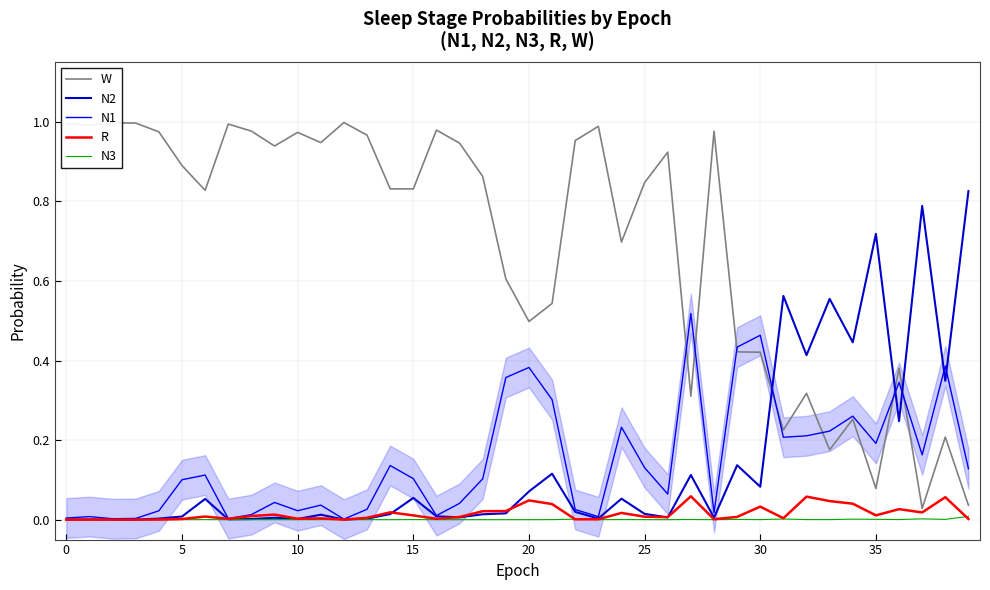

Which series has the largest range (max minus min)?

W